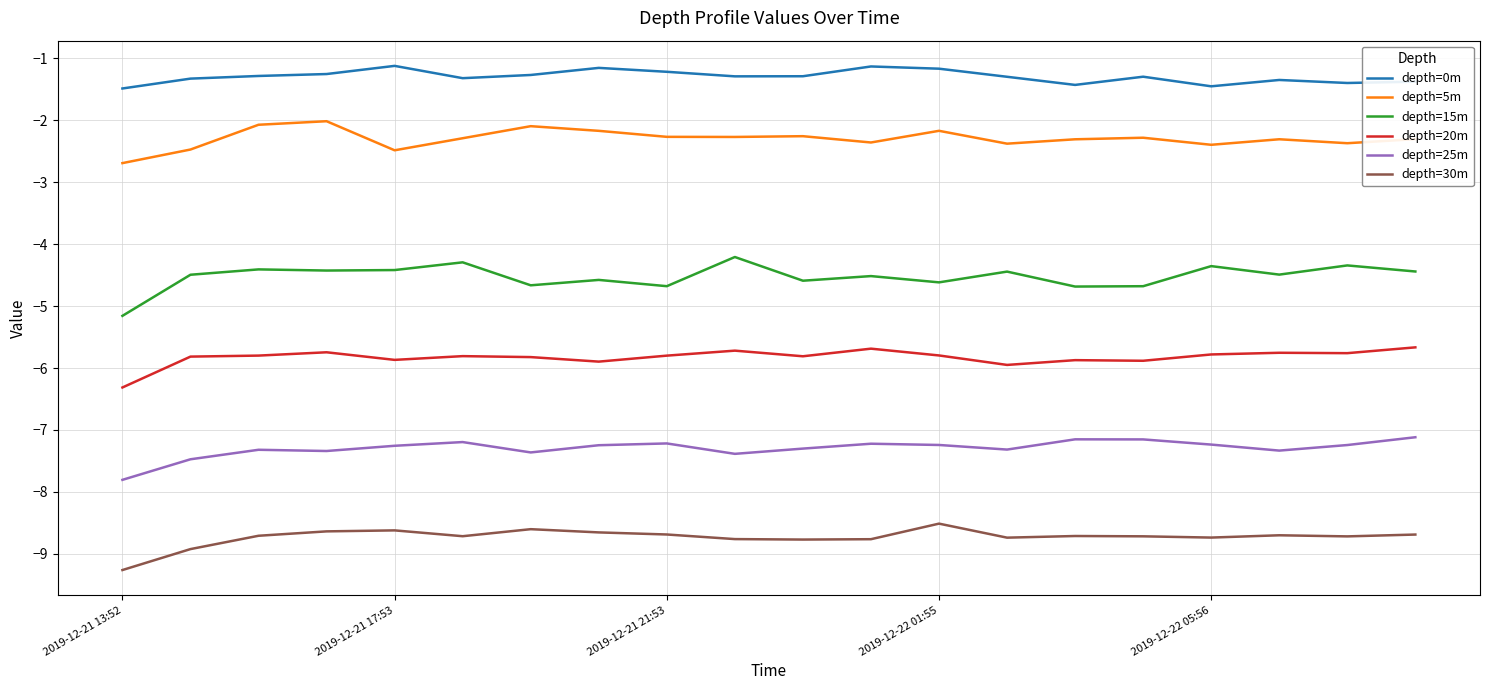

Which series has the largest range (max minus min)?

depth=15m